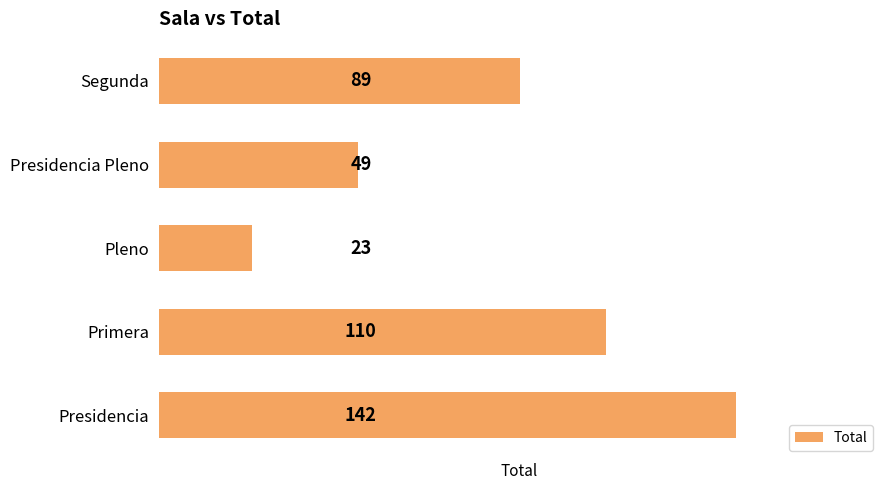

Read the value at Pleno.

23